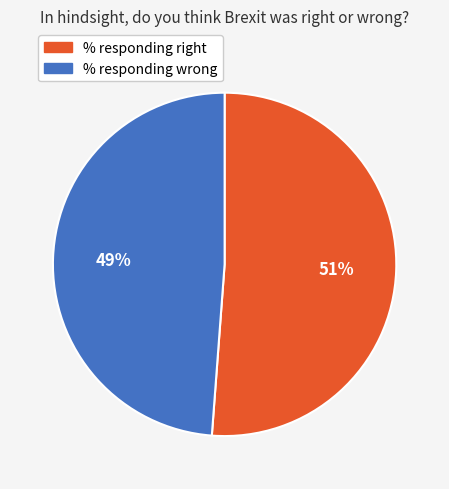

Which category has the smallest portion of the pie?

% responding wrong